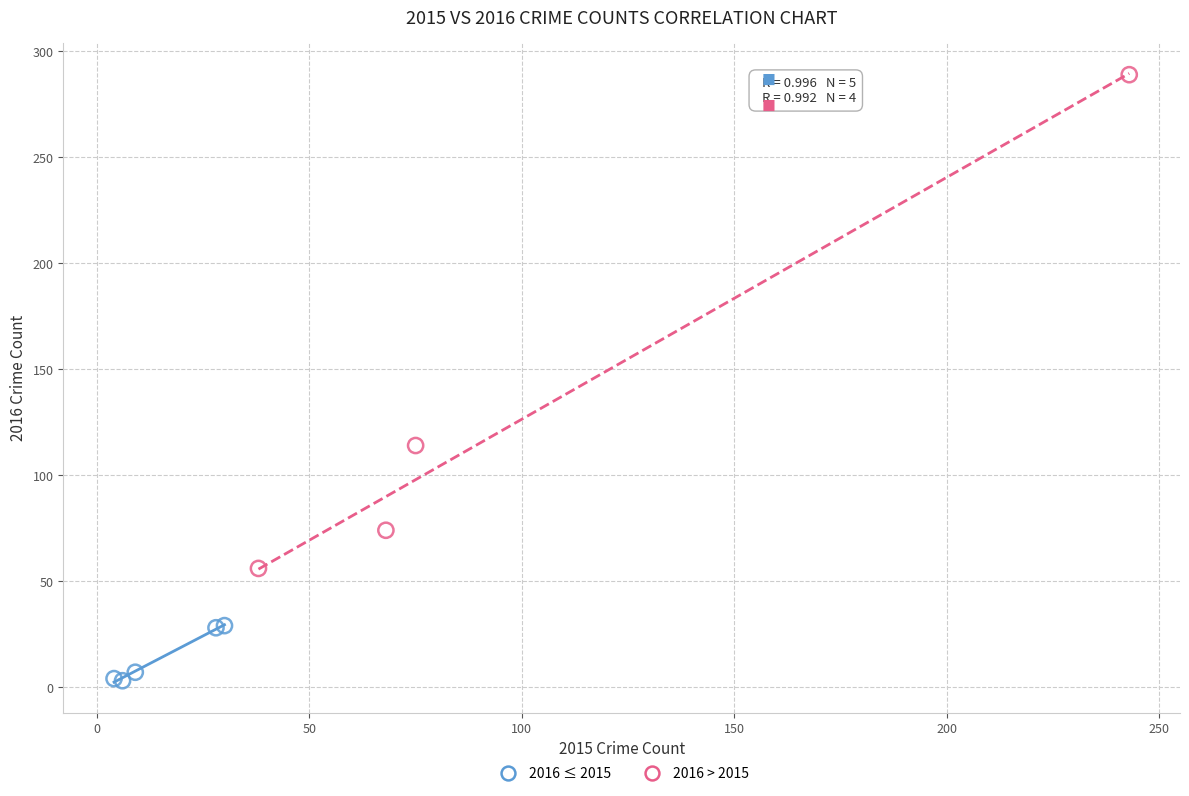

Which series contains the lowest Y value?

2016 ≤ 2015